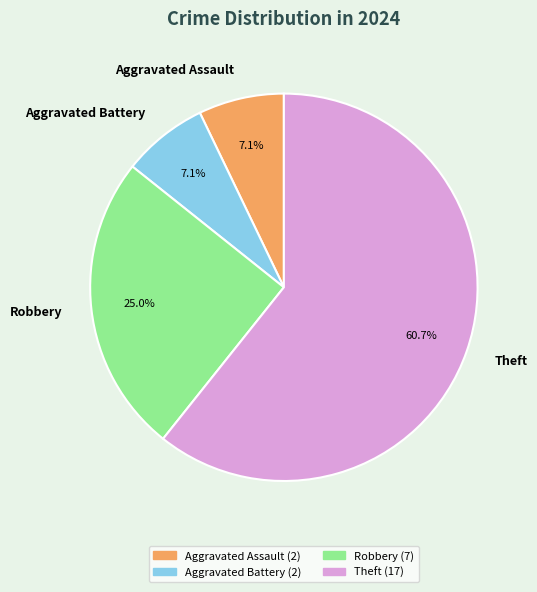

Does any single category account for the majority?

Yes